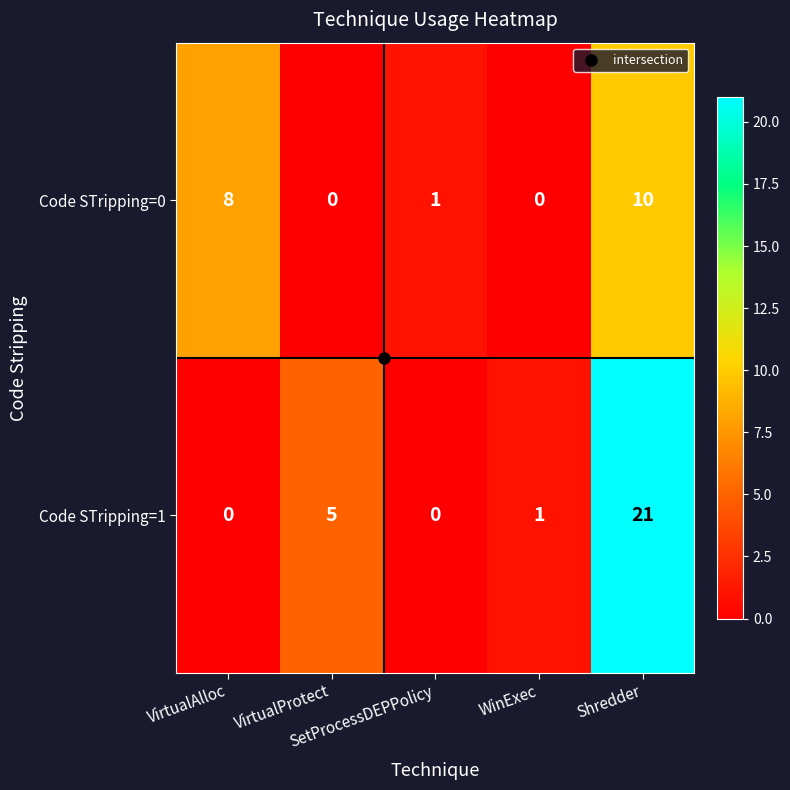

How many series are shown in this chart?

2